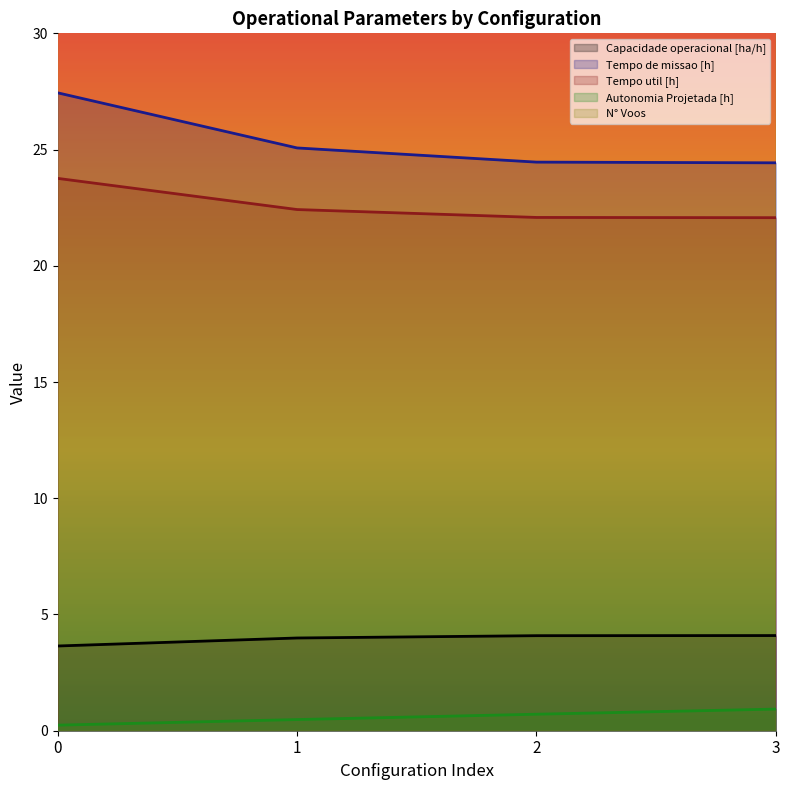

Where is Tempo util [h] nearest to the value 22?

3